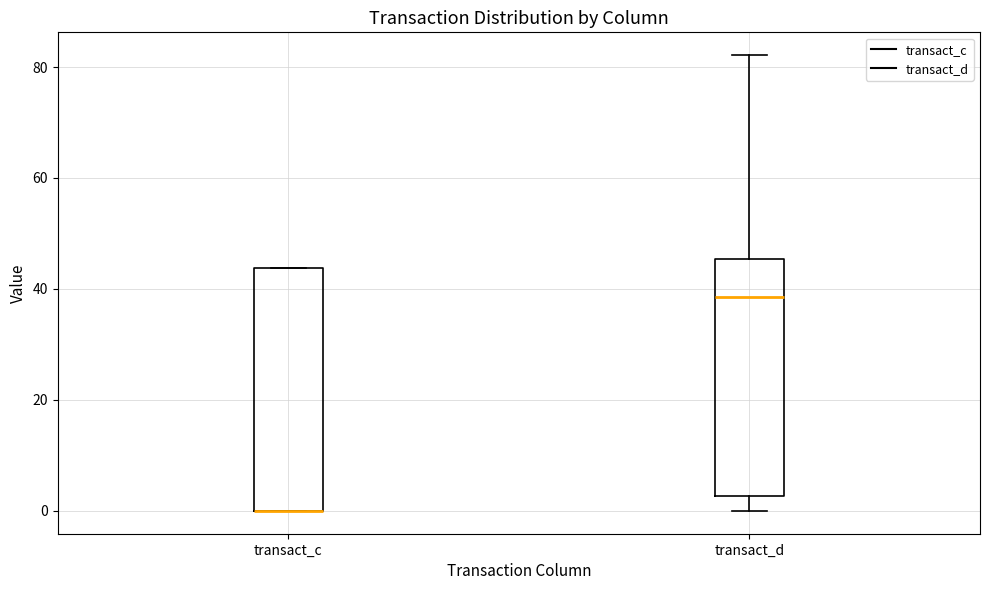

Reading left to right, read every box against the y-axis: the position of its median line, the range the box covers, and the ends of its whiskers. The values are not printed on the chart, so give them approximately, as read against the axis.

transact_c: median 0 (drawn on the box's lower edge), box 0 to 44, whiskers 0 to 44
transact_d: median 38, box 2 to 46, whiskers 0 to 82